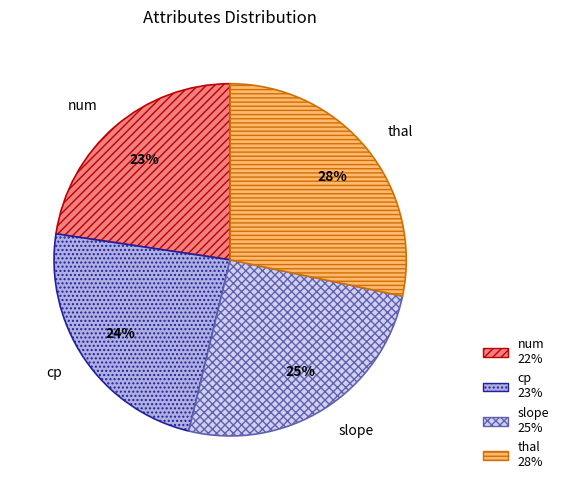

Which has a higher value, thal or slope?

thal